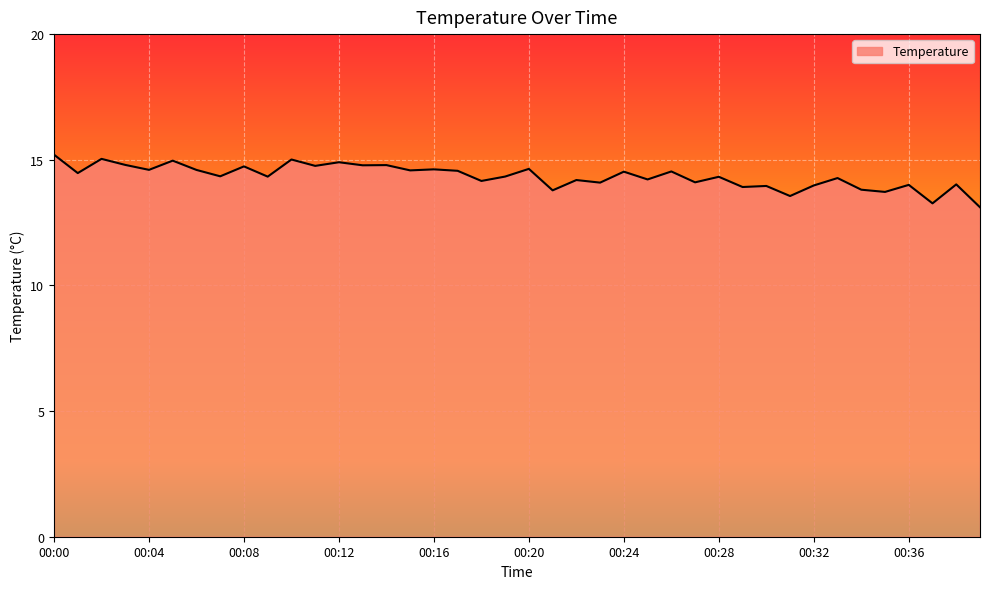

What is the greatest value displayed?

15.2